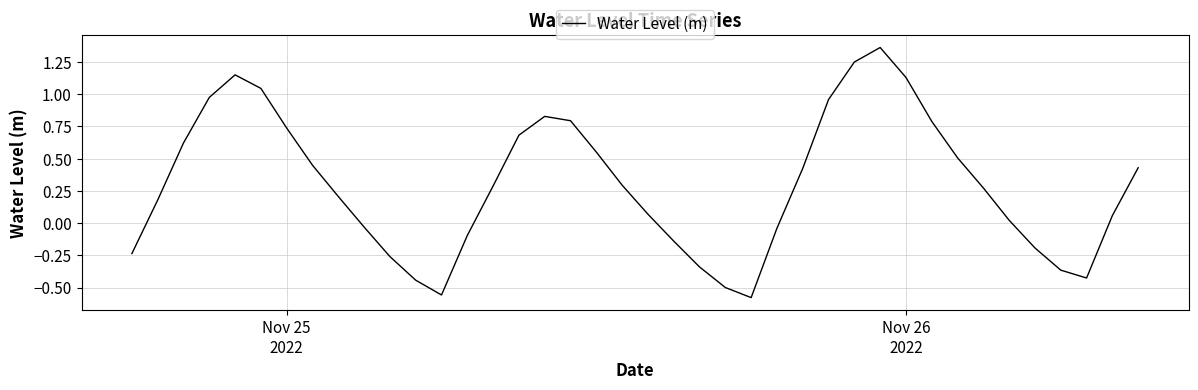

Is this an area chart (filled region under the line)?

No